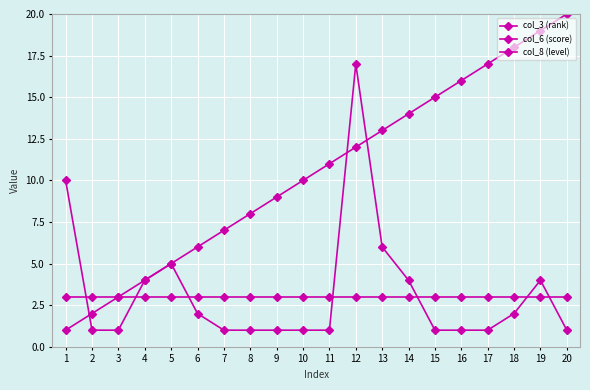

What is the value of the col_3 (rank) point at the 16th from the left?

16